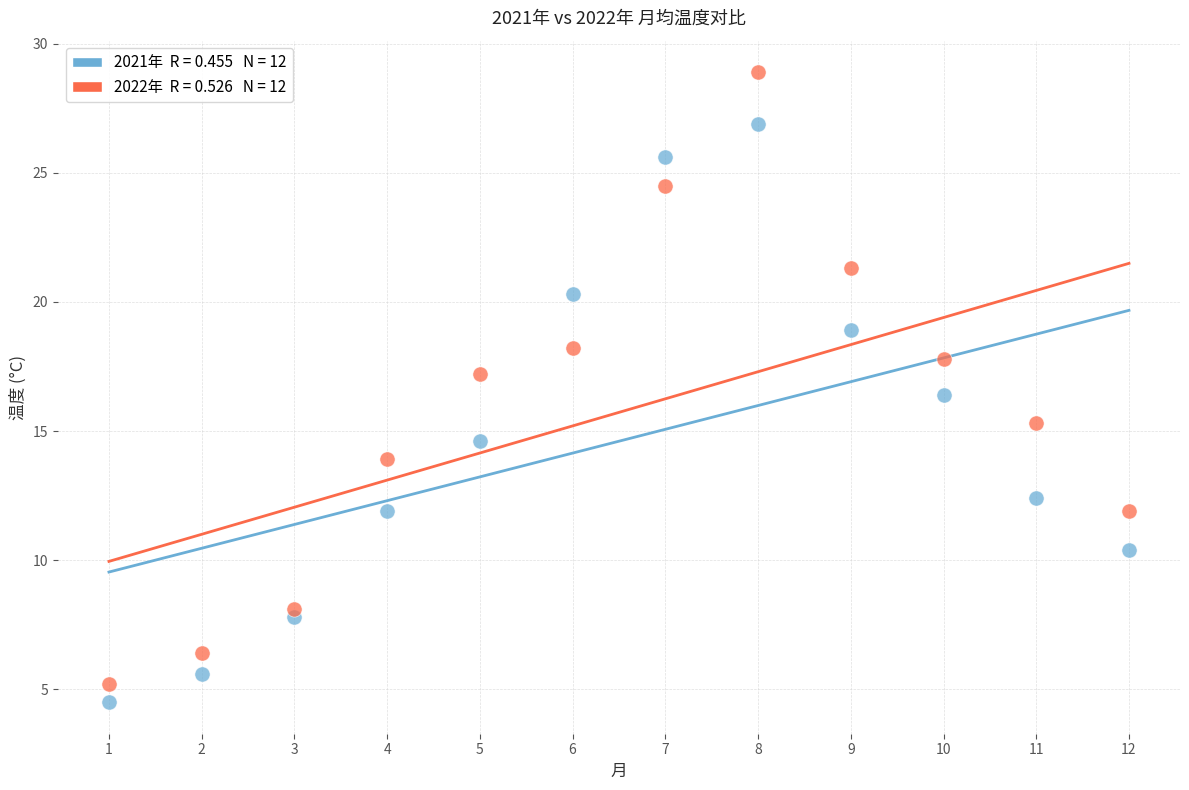

Across all series, what Y value is closest to 16?

16.4